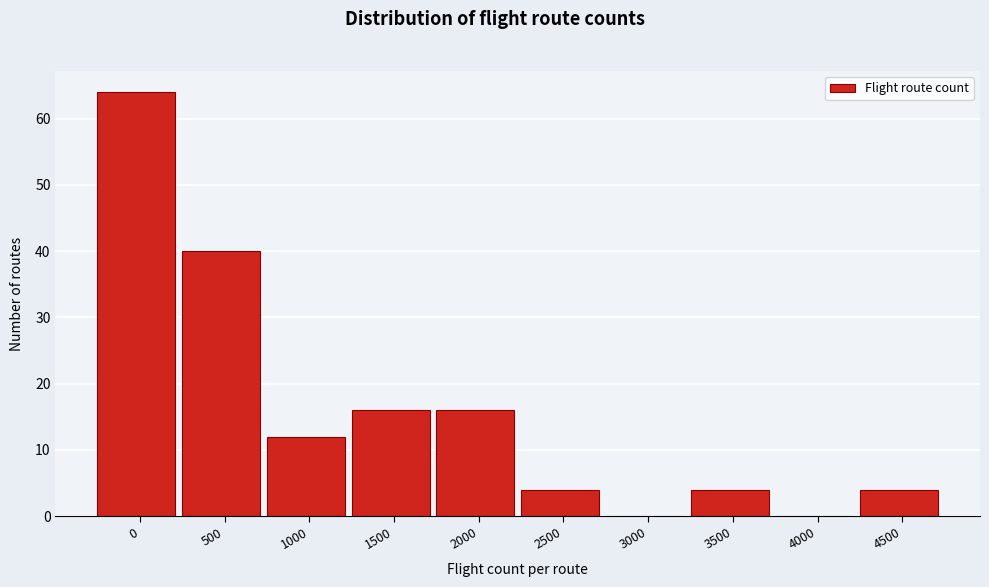

Reading left to right, list all the values displayed in this chart.

0=64	500=40	1000=12	1500=16	2000=16	2500=4	3000=0	3500=4	4000=0	4500=4